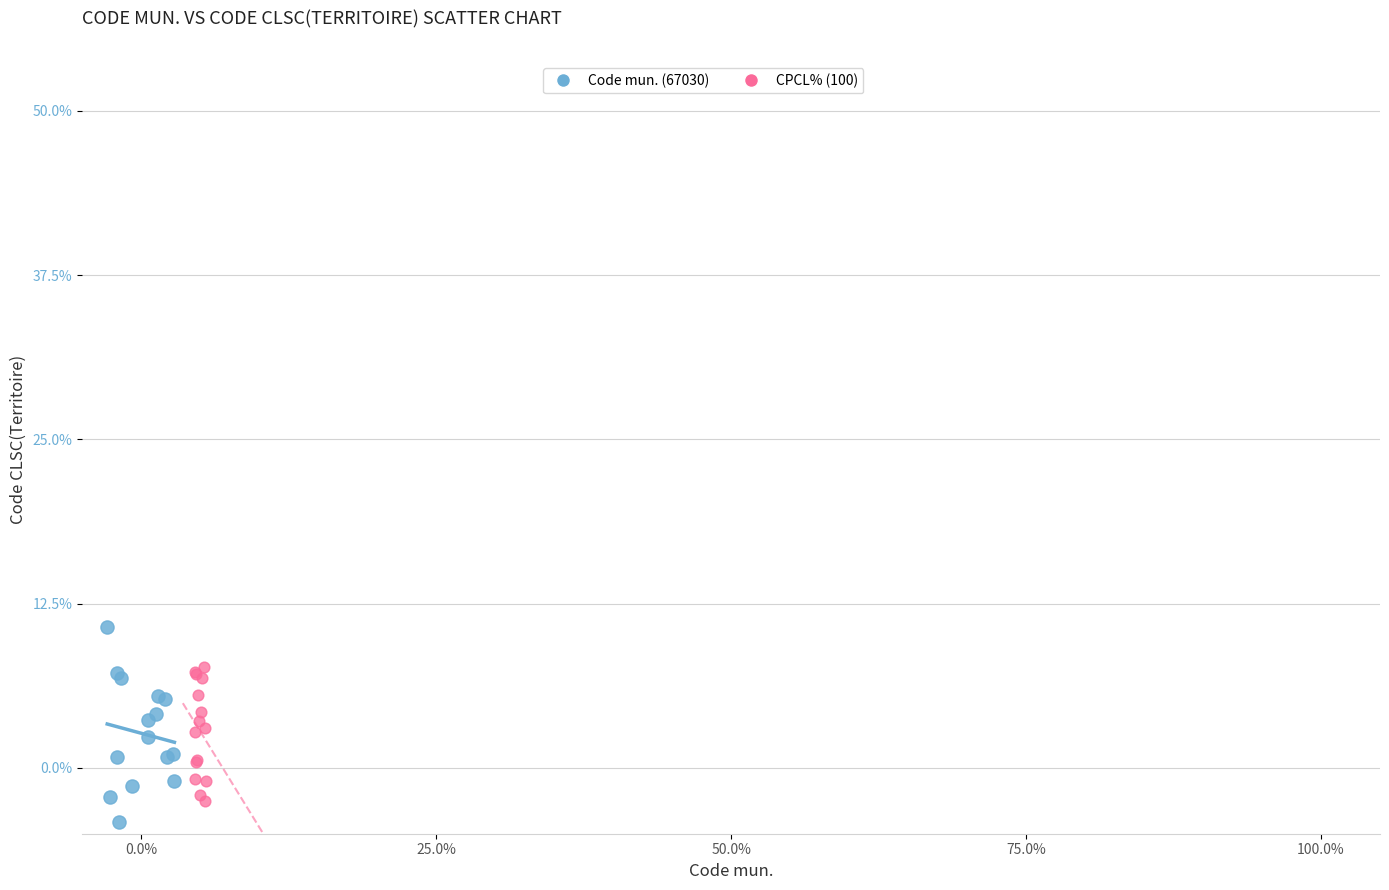

Which series reaches the maximum Y coordinate?

Code mun. (67030)